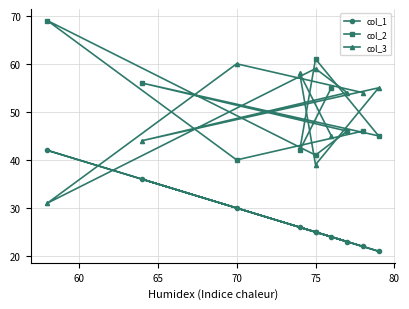

At 80, list the series in order from smallest to largest.

col_1, col_2, col_3